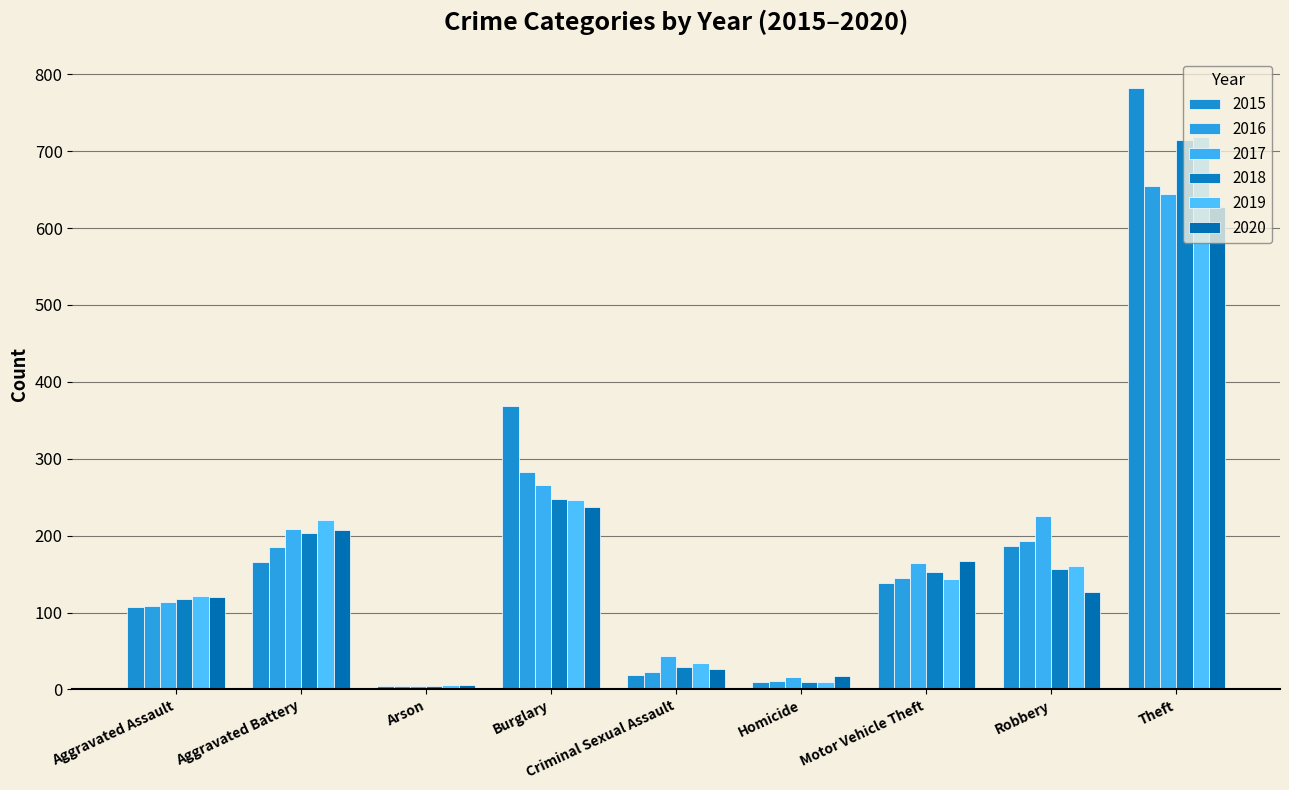

What is the sum of the 2018 values at Criminal Sexual Assault and Robbery?

185